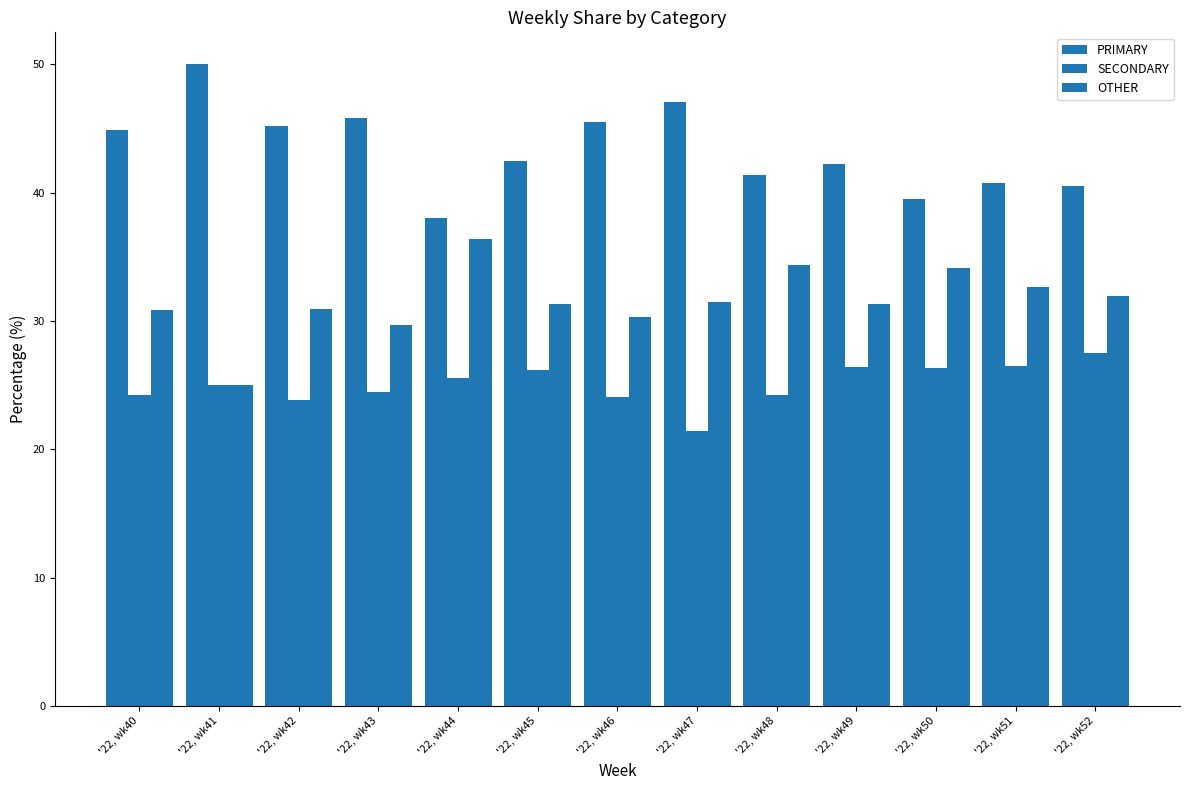

How many groups of bars are there?

13